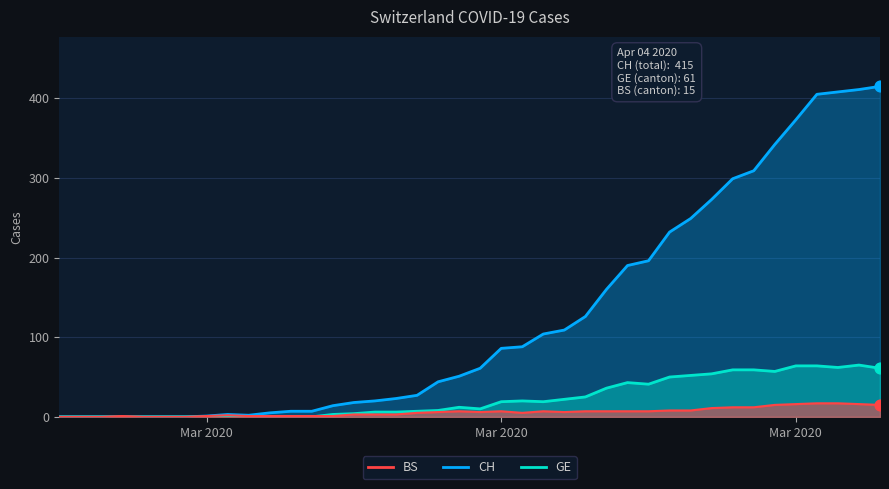

Which series reaches the minimum Y coordinate?

CH